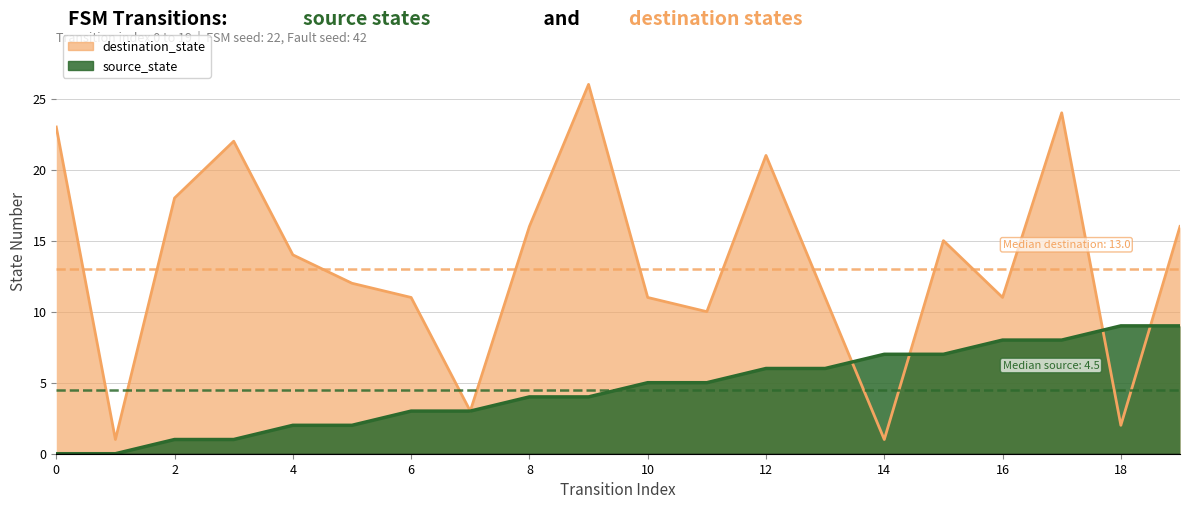

What are all the series names shown in the legend?

source_state, destination_state